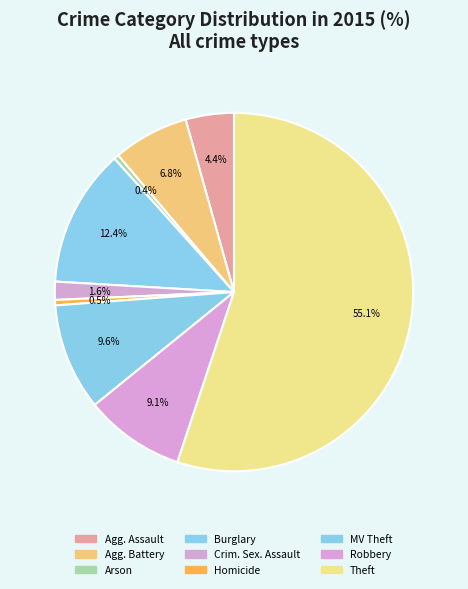

Which slice is the largest?

Theft